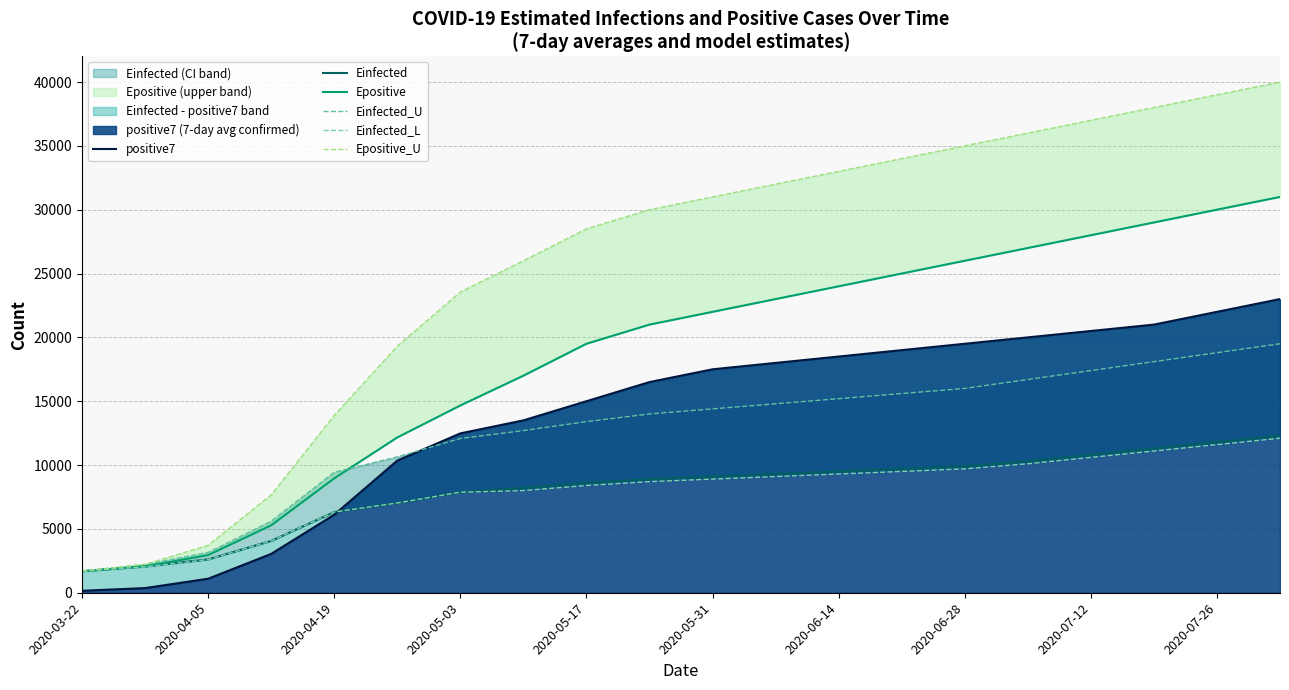

How many distinct data groups are displayed?

6